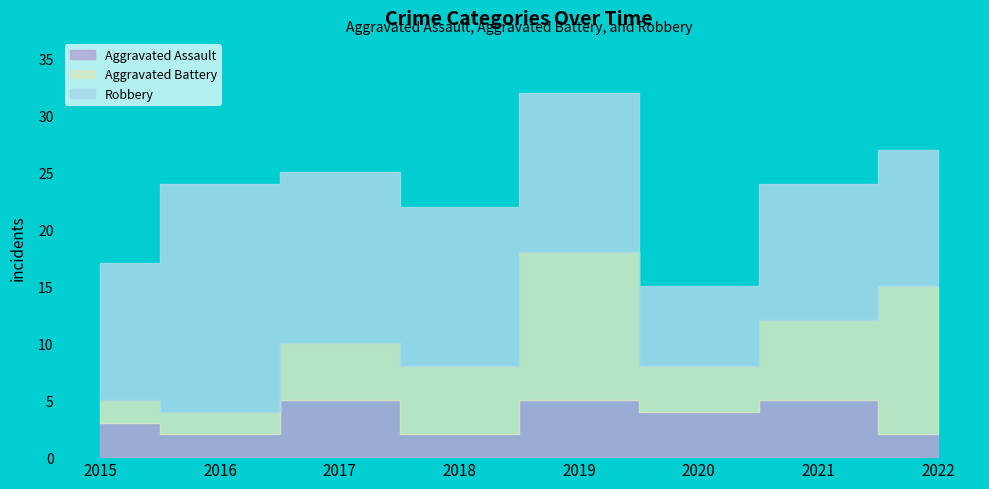

The value of Robbery at 2022 is 12. True or false?

True